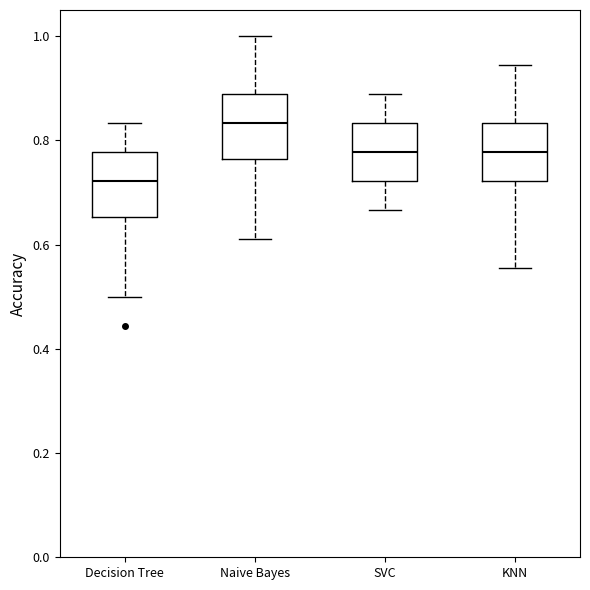

Reading left to right, read every box against the y-axis: the position of its median line, the range the box covers, and the ends of its whiskers. The values are not printed on the chart, so give them approximately, as read against the axis.

Decision Tree: median 0.72, box 0.66 to 0.78, whiskers 0.50 to 0.84
Naive Bayes: median 0.84, box 0.76 to 0.88, whiskers 0.62 to 1.00
SVC: median 0.78, box 0.72 to 0.84, whiskers 0.66 to 0.88
KNN: median 0.78, box 0.72 to 0.84, whiskers 0.56 to 0.94